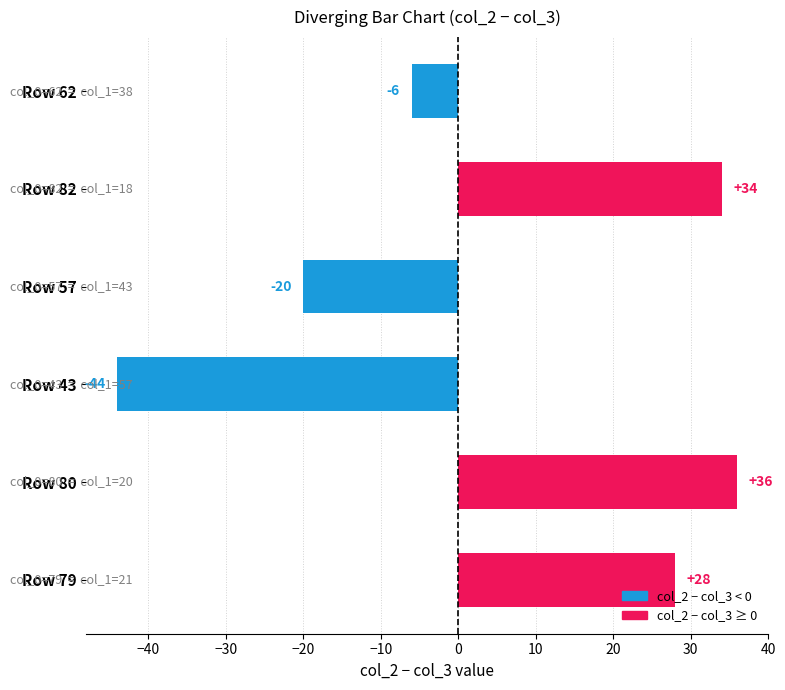

What is the sum of all values?

28